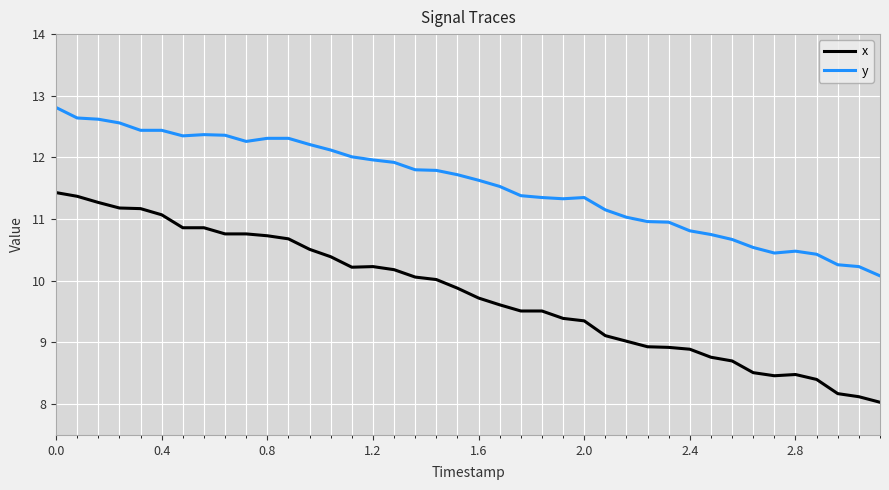

What is the difference between the maximum and minimum values in the y series?

2.7